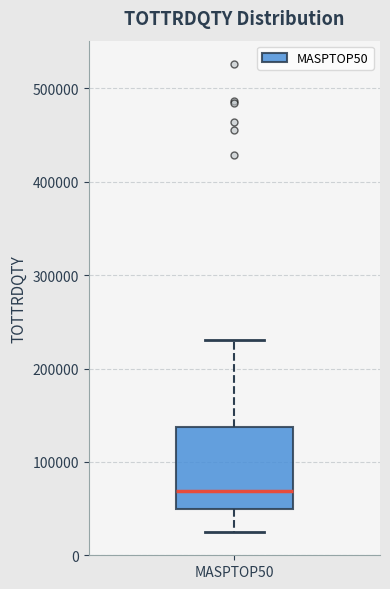

Where does the median line of the box for MASPTOP50 sit on the y-axis? The values are not printed on the chart, so give them approximately, as read against the axis.

70000